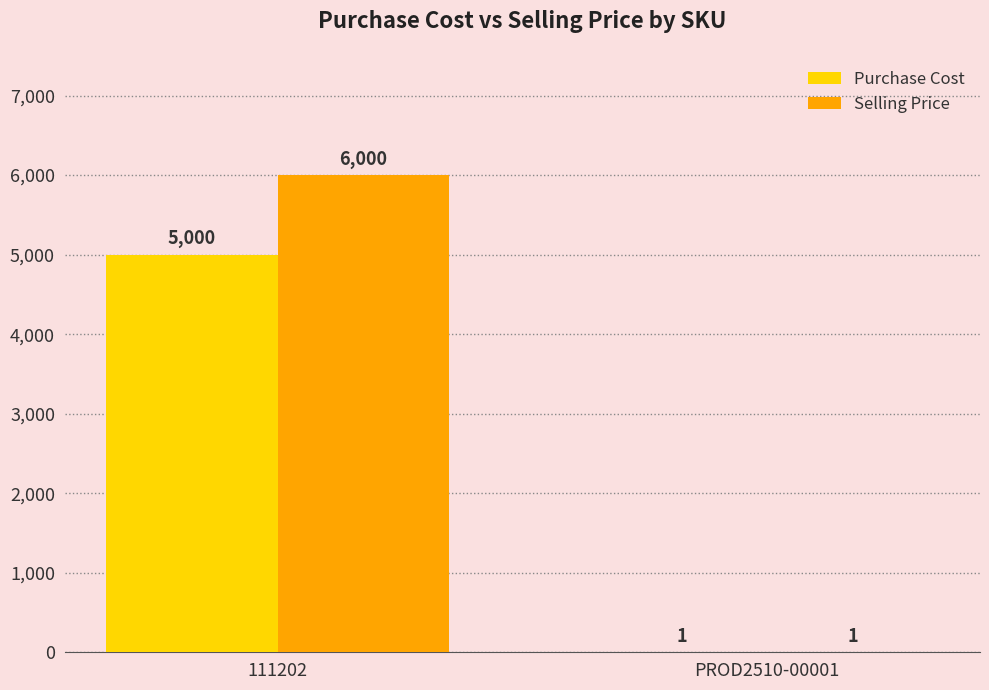

What is the sum of the Purchase Cost values at 111202 and PROD2510-00001?

5001